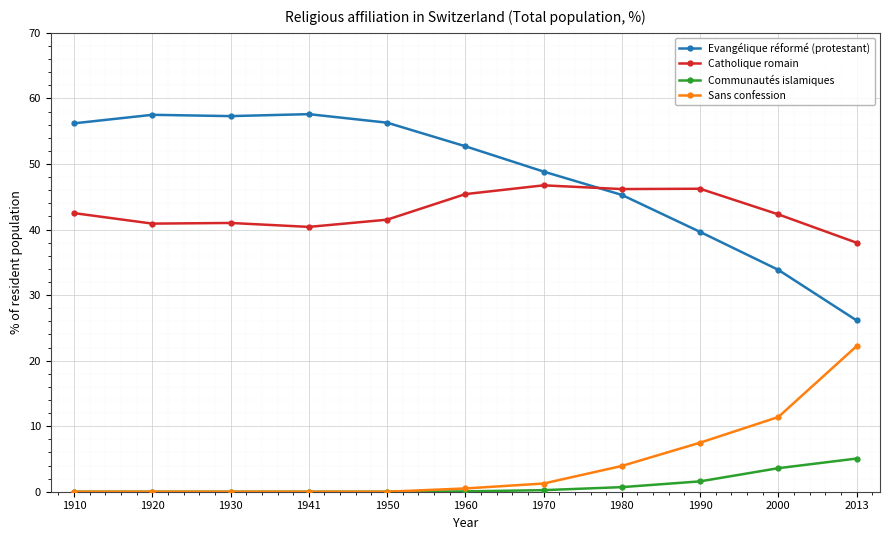

Between 1920 and 2000, which series saw the biggest shift?

Evangélique réformé (protestant)